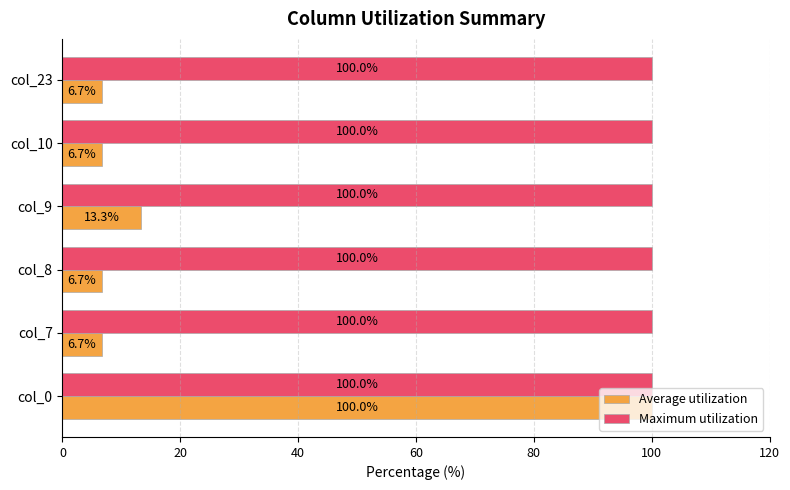

Which series changed the most between col_0 and col_10?

Average utilization